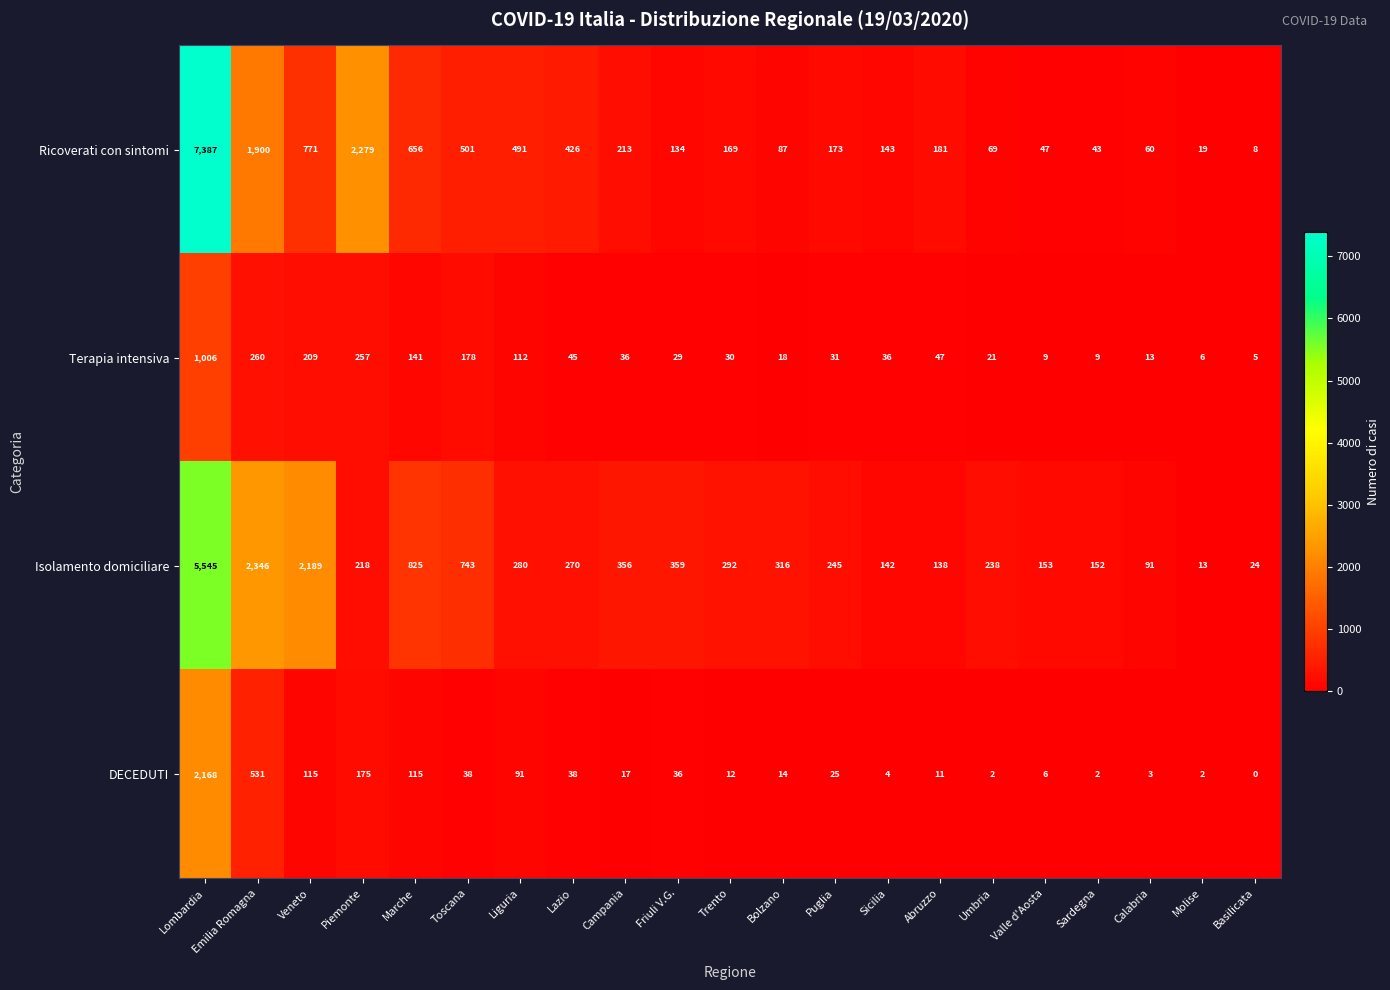

At which category is the sum across all series the highest?

Lombardia